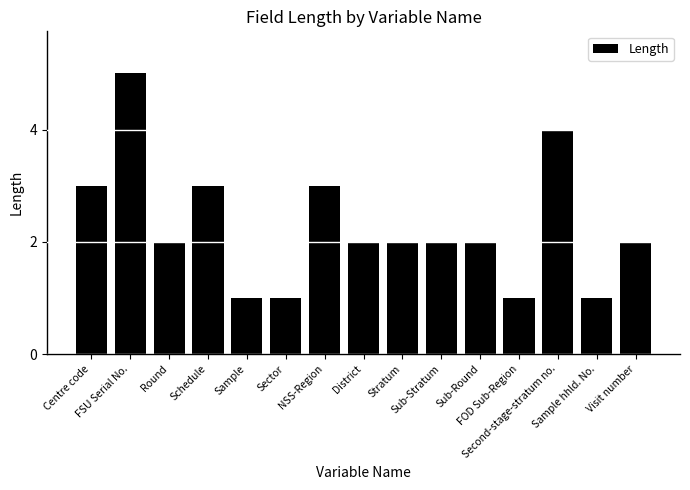

What is the value of the 8th bar from the left?

2